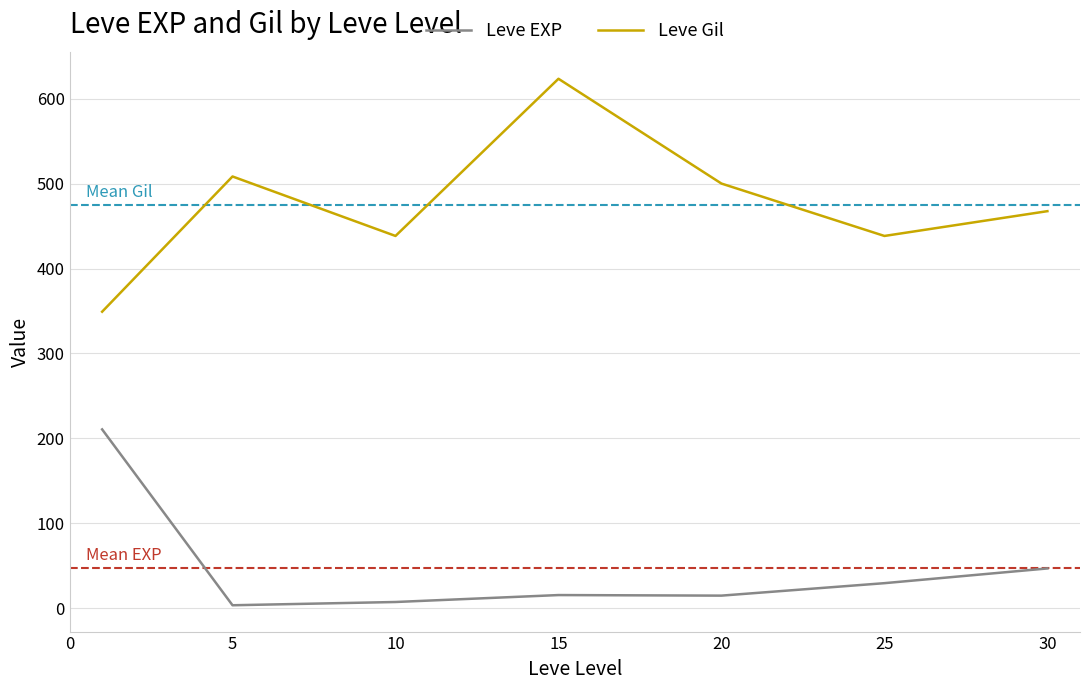

True or false: Leve EXP and Leve Gil intersect in this chart.

False